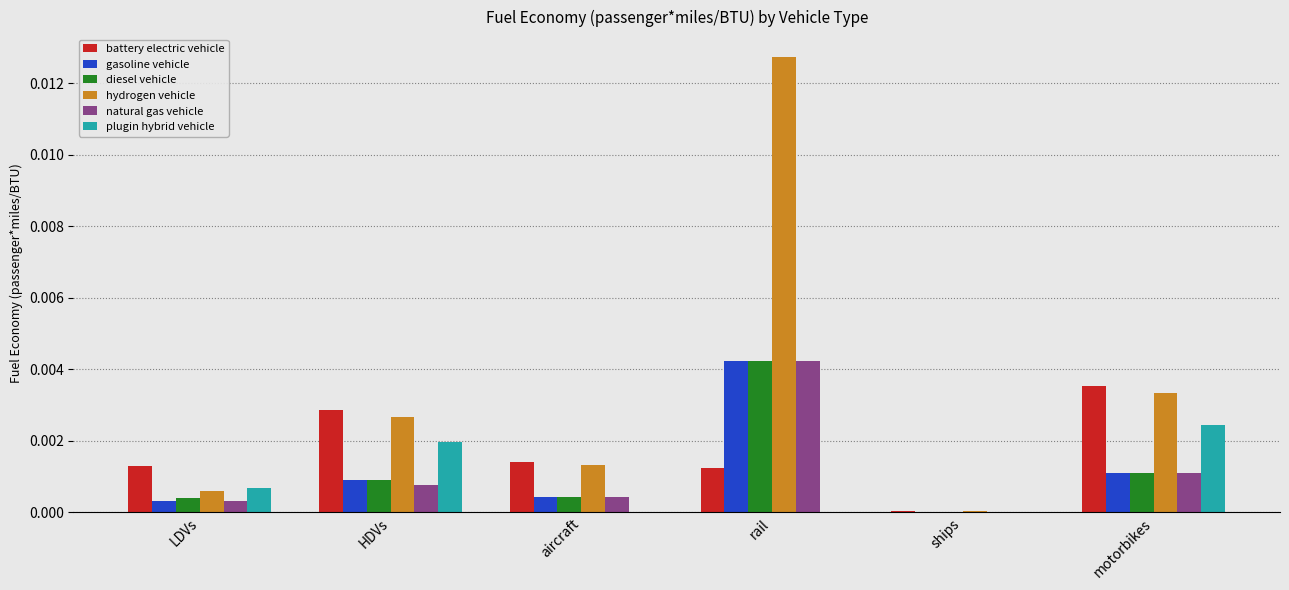

The value of gasoline vehicle at aircraft is 0.0. True or false?

True